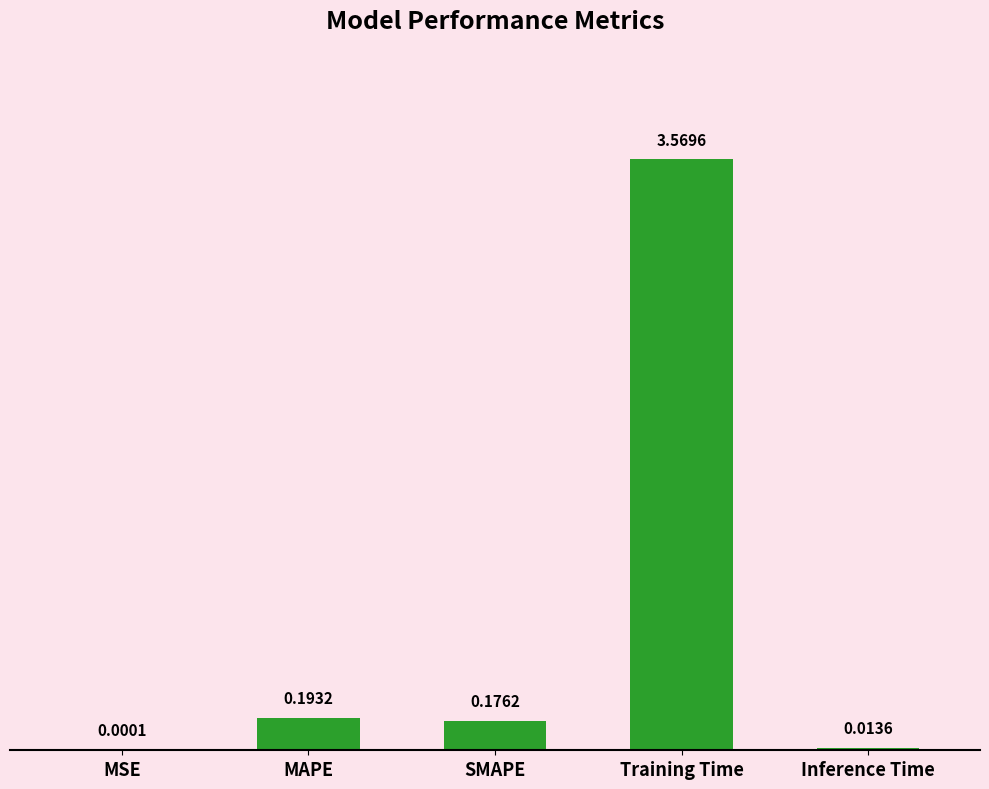

What is the sum of all values?

4.0